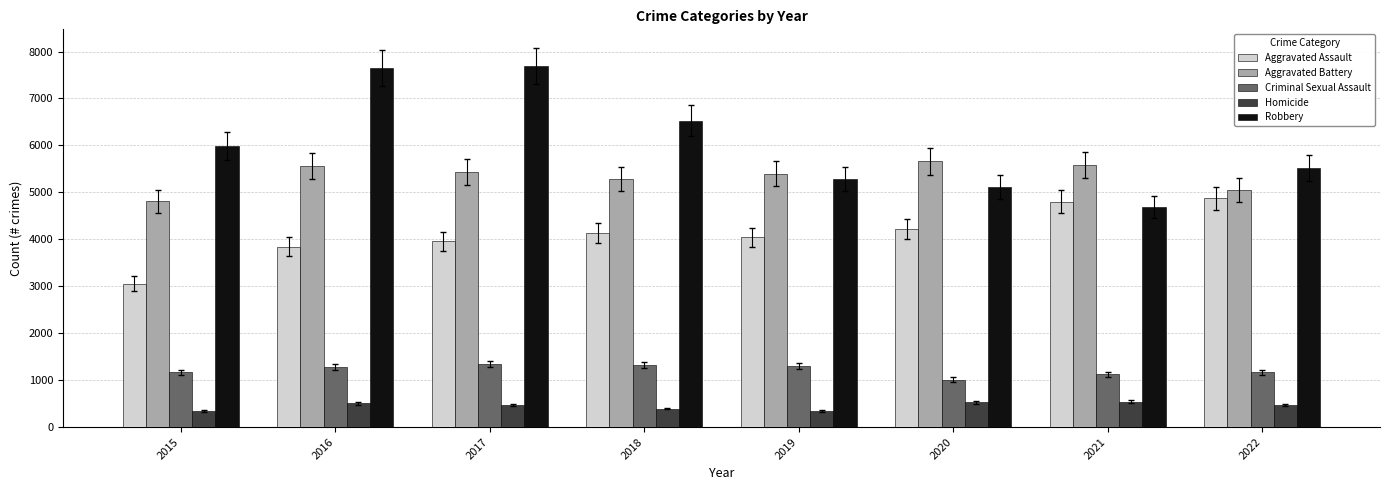

The Robbery series shows 5996 at 2015. True or false?

True